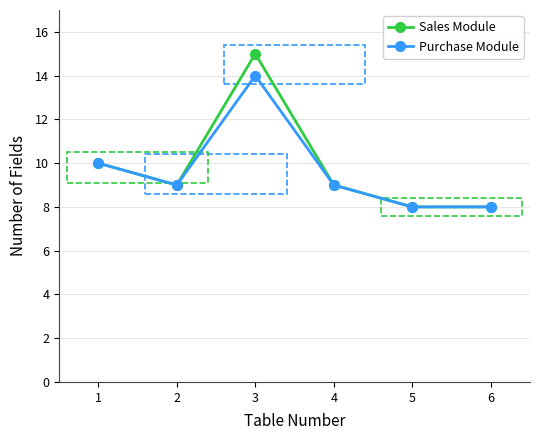

List the series in order of their peak value, highest first.

Sales Module, Purchase Module